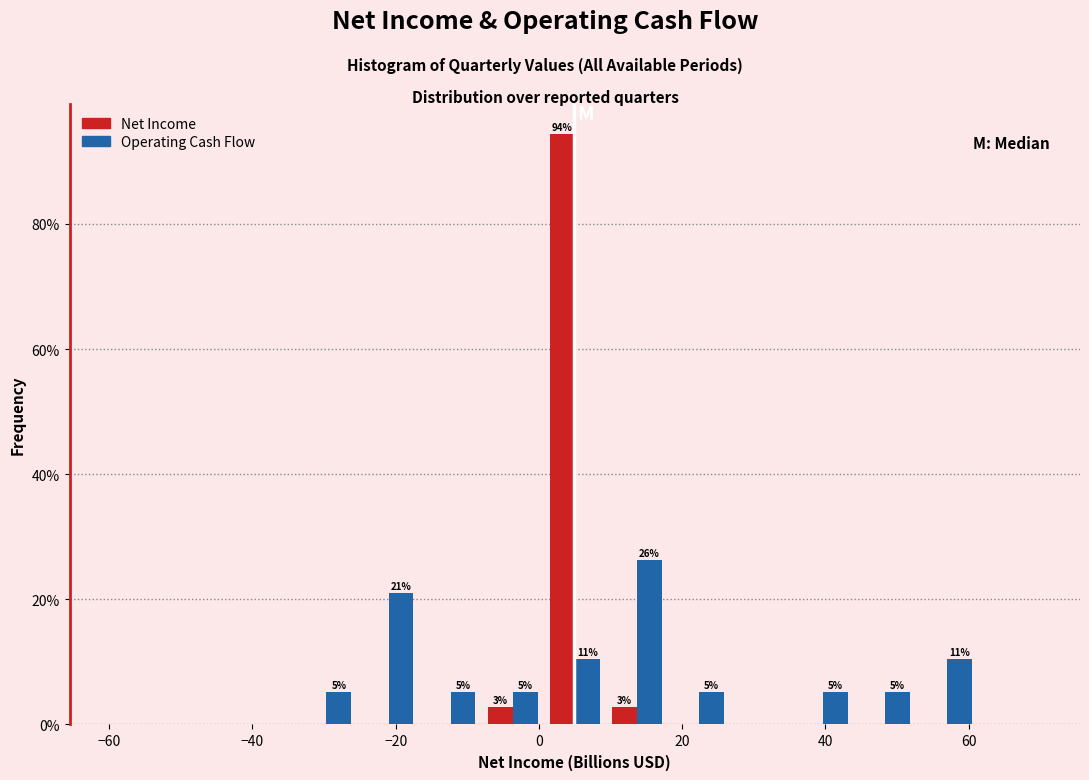

In the Operating Cash Flow series, which range on the x-axis has the tallest bar?

10 to 18